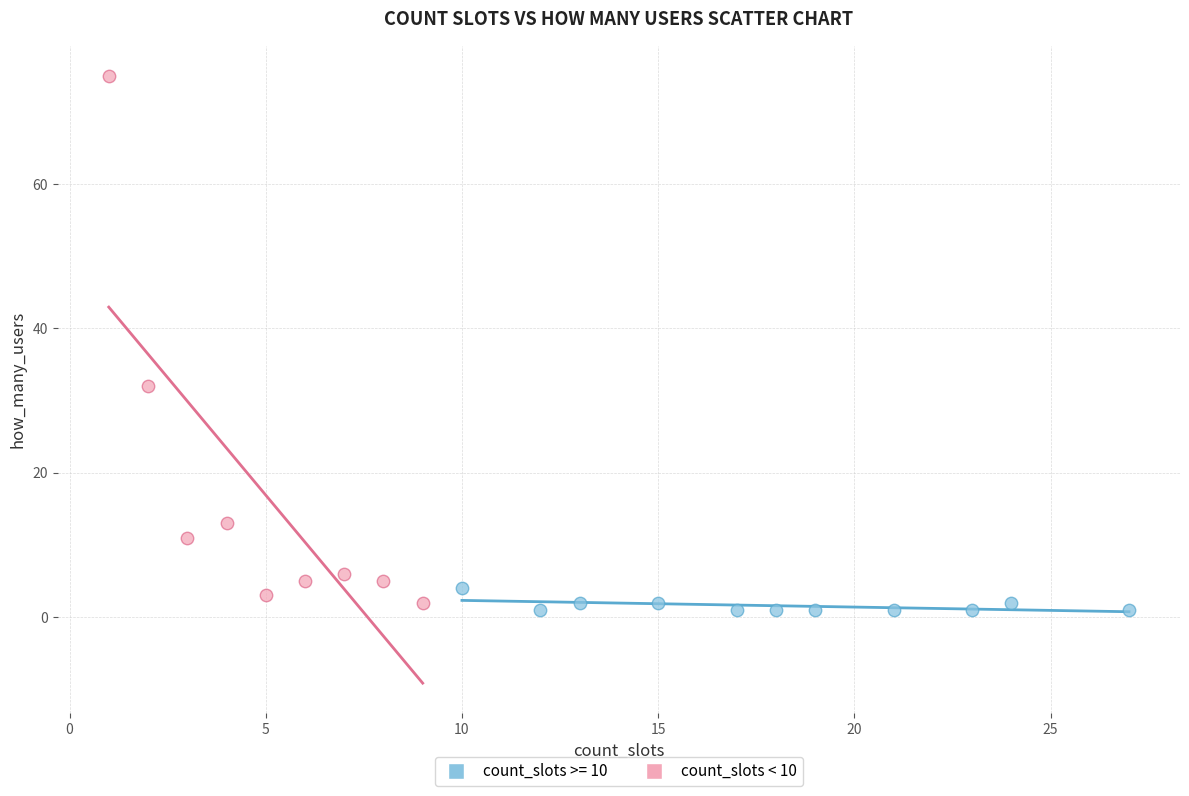

Which series has the largest Y range (max minus min)?

count_slots < 10